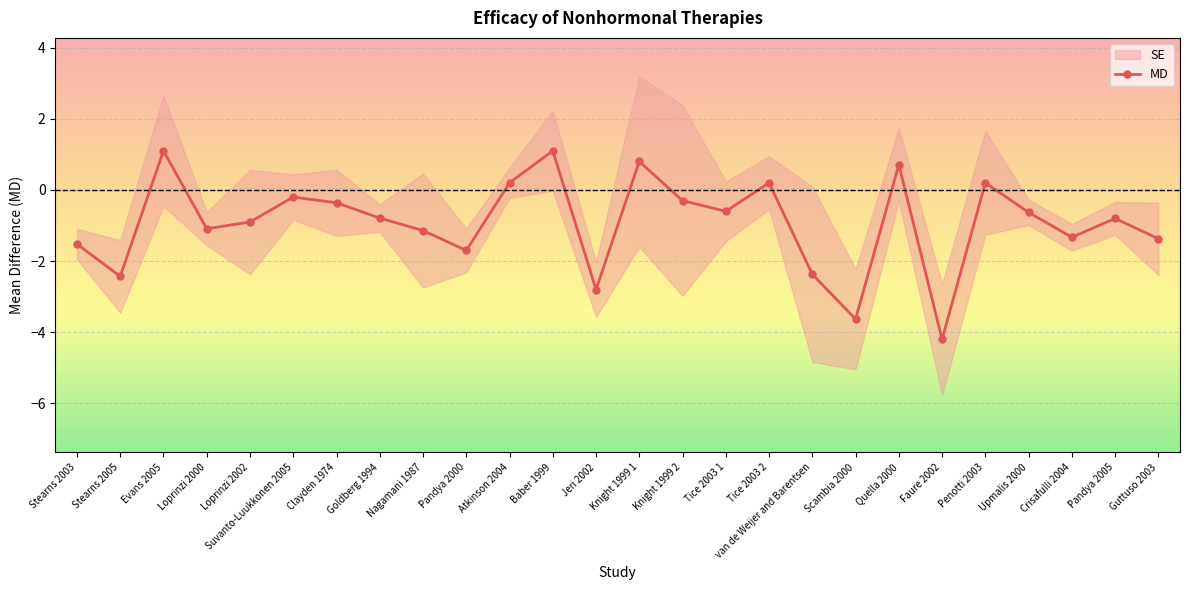

How many values are above zero?

7